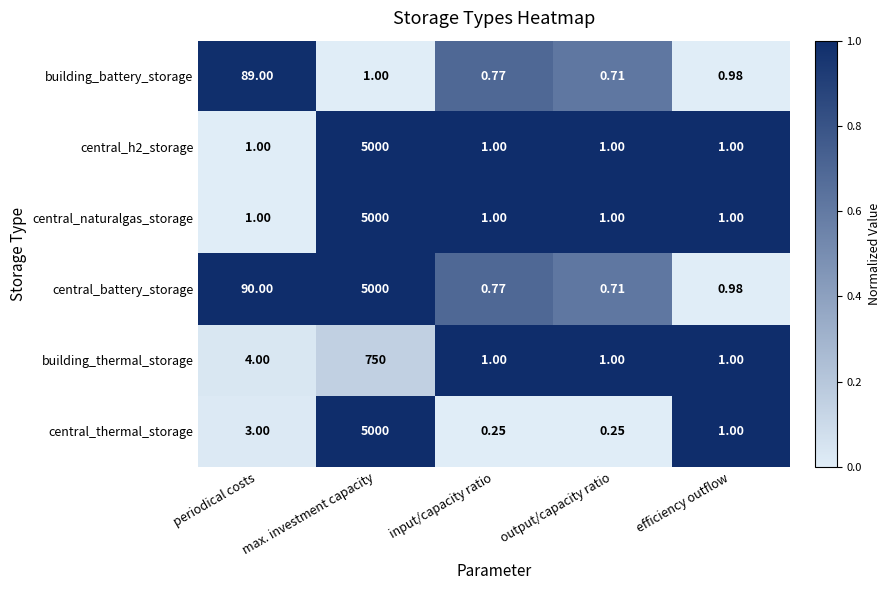

Where is building_battery_storage nearest to the value 44?

max. investment capacity